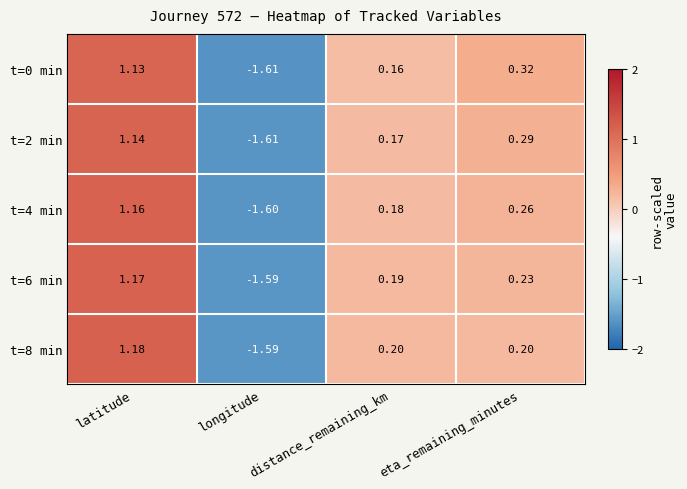

At how many categories does at least one series exceed -1?

3